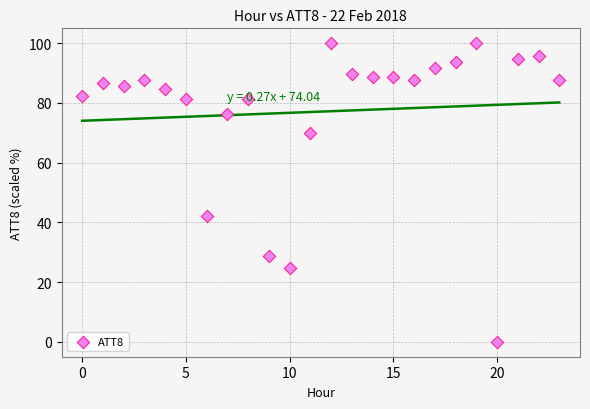

What Y value in the scatter plot is closest to 50?

42.3